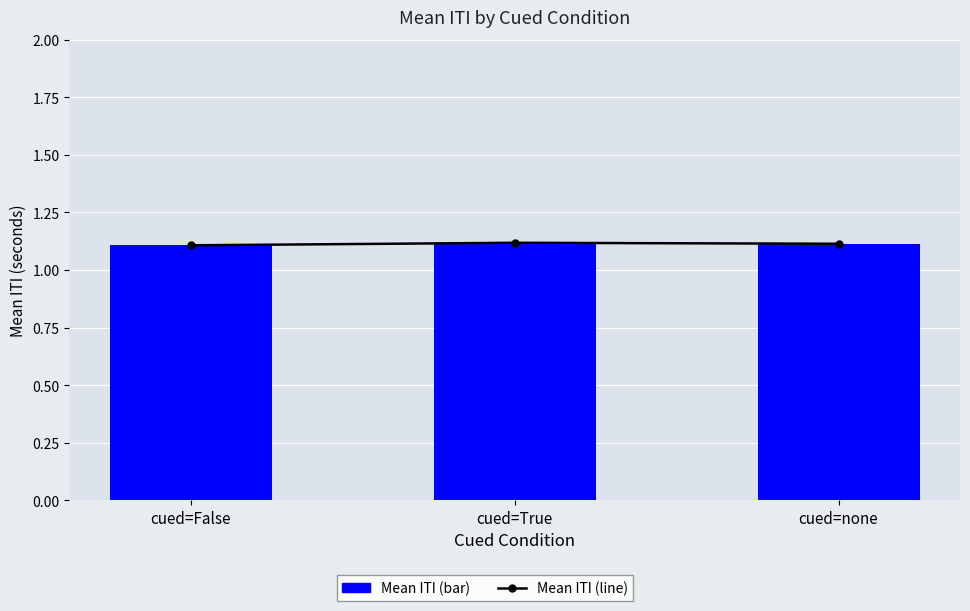

Reading right to left, list all the values displayed in this chart.

Mean ITI: 1.1	1.1	1.1
Mean ITI (line): 1.1	1.1	1.1